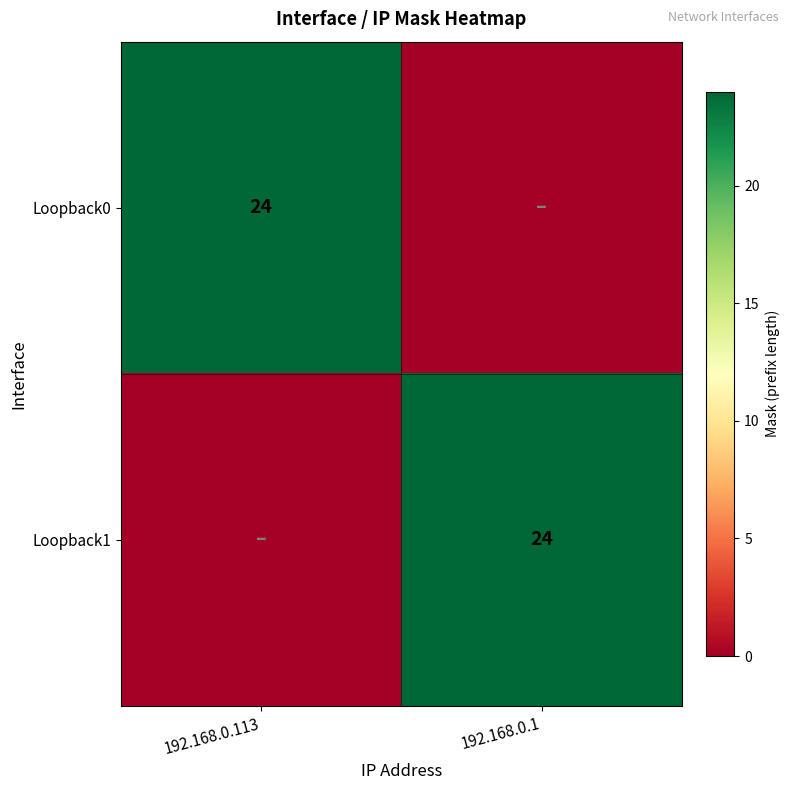

True or false: Loopback0 has a value of 12 at 192.168.0.113.

False